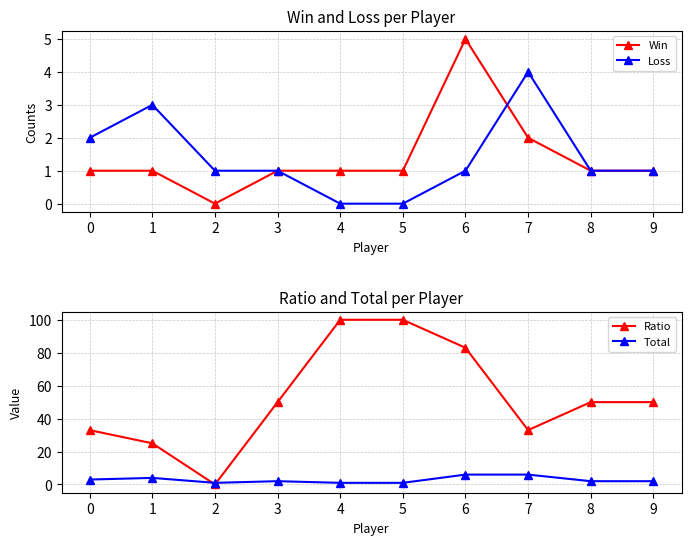

Rank the categories by Total value from lowest to highest.

2, 4, 5, 3, 8, 9, 0, 1, 6, 7